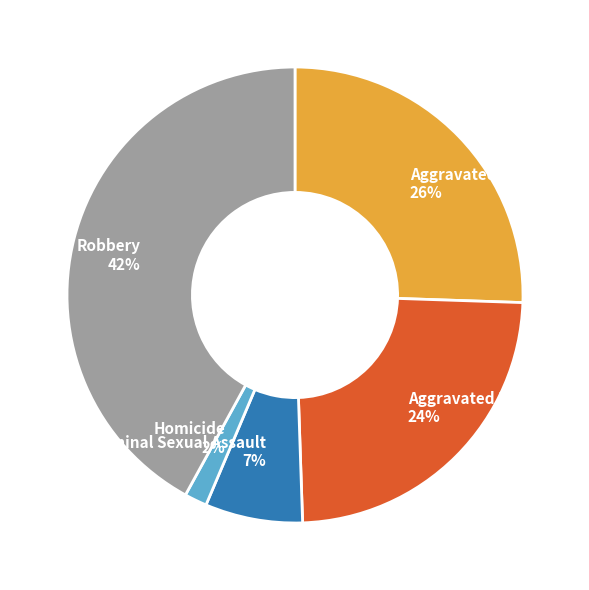

The Homicide slice represents 2% of the pie. True or false?

True